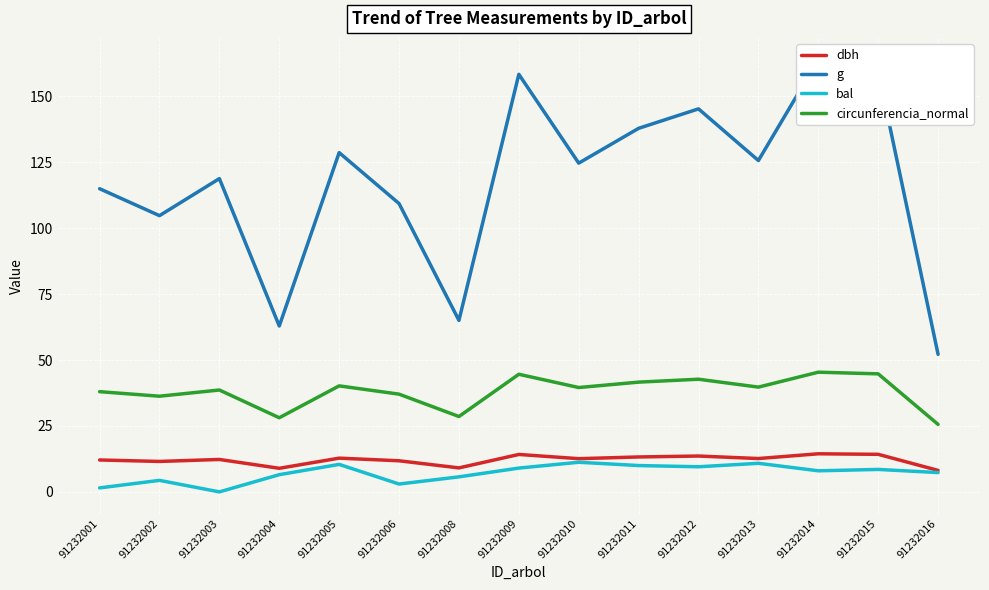

Where does the bal series first go above 8?

91232005